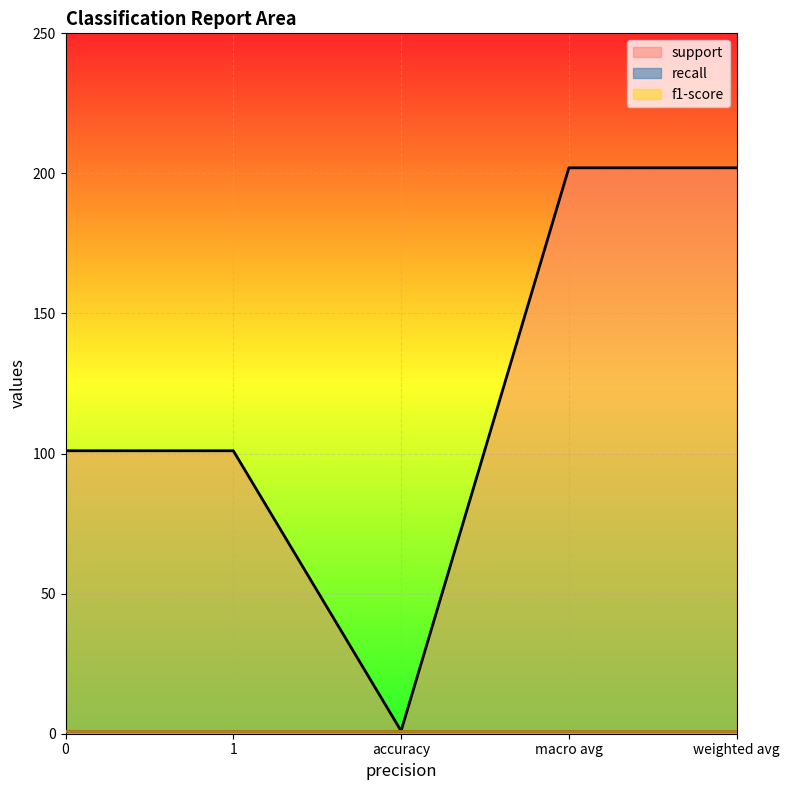

True or false: recall has more than 1 interior local peaks.

False